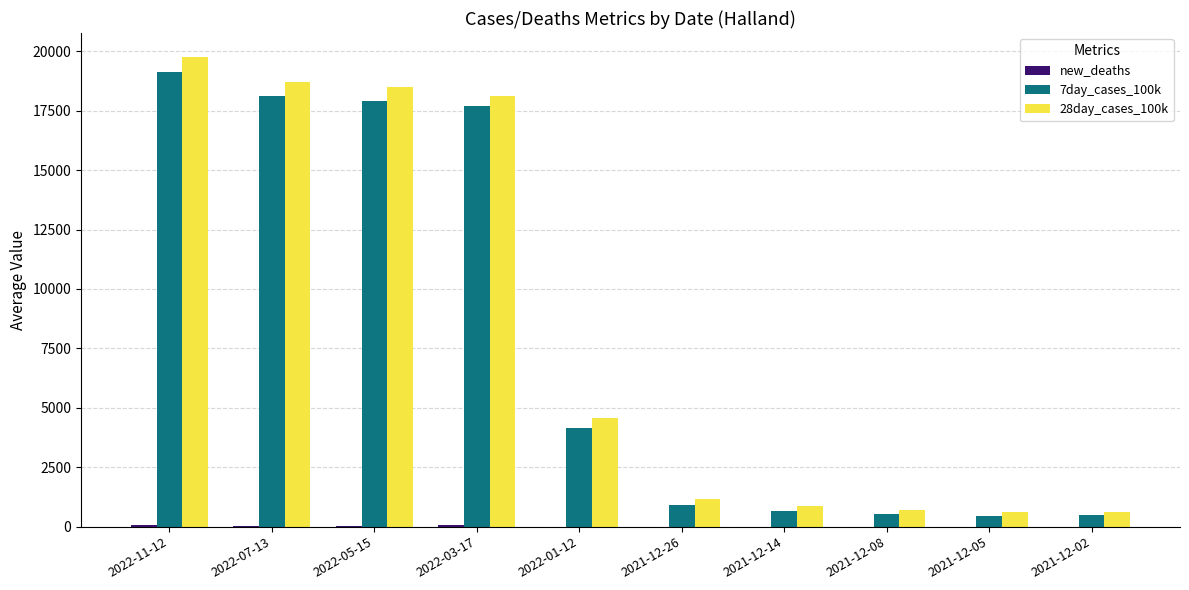

The value of 28day_cases_100k at 2022-01-12 is 8096.2. True or false?

False